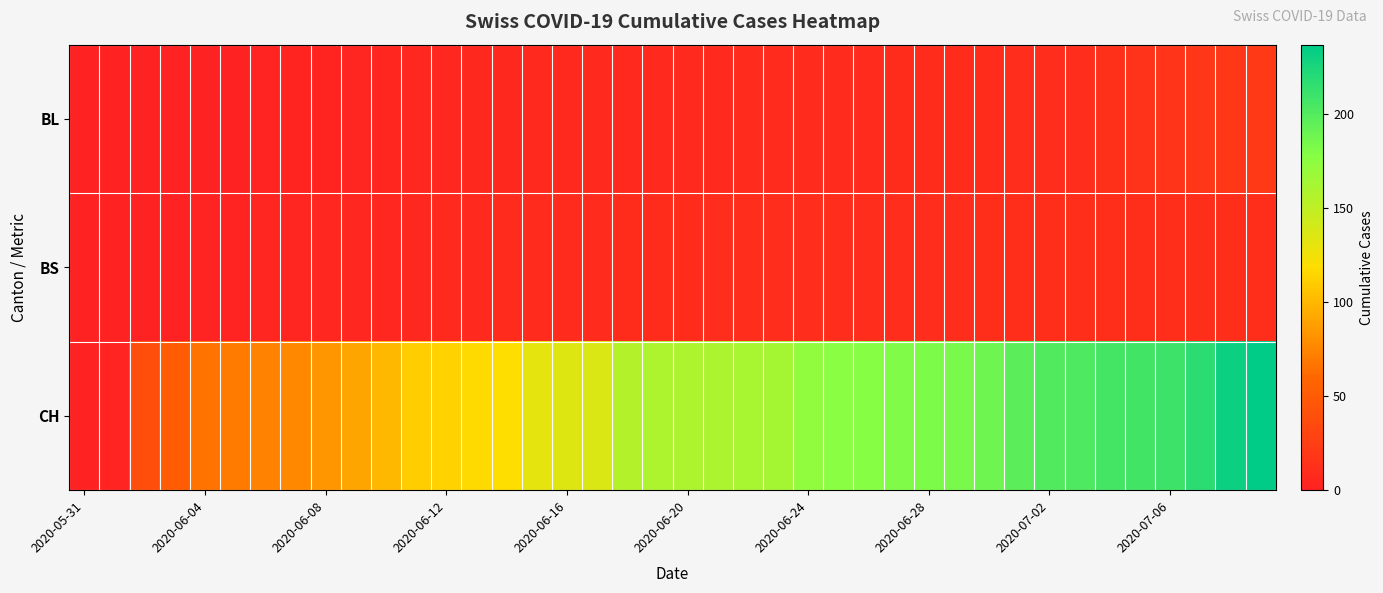

Which label corresponds to the smallest value in the chart?

2020-05-31